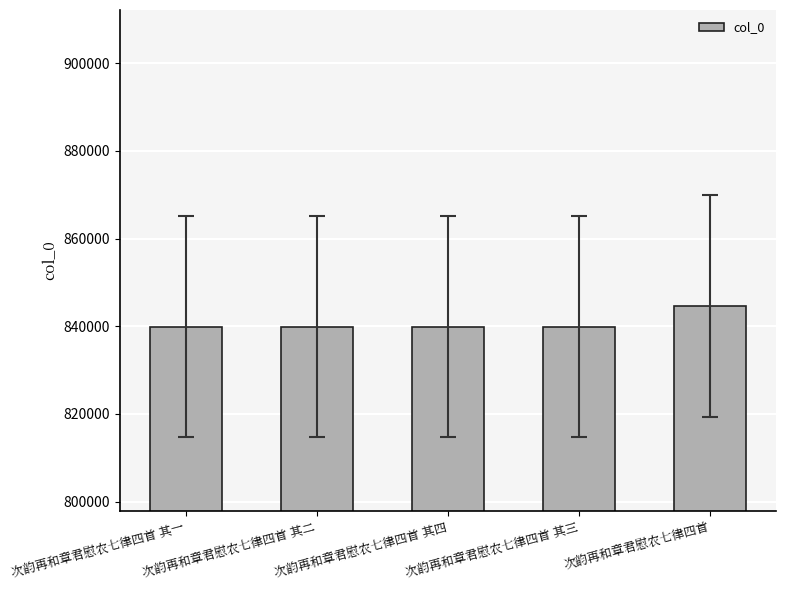

Read the value at 次韵再和章君慰农七律四首.

844560